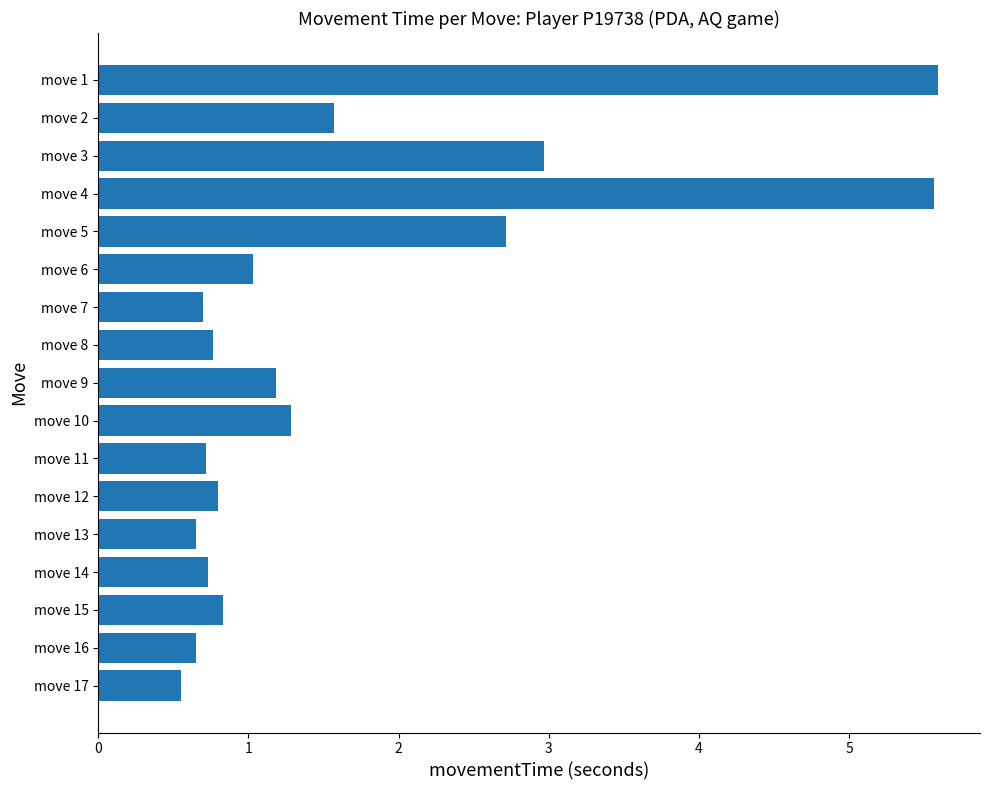

Between move 14 and move 4, which is larger?

move 4